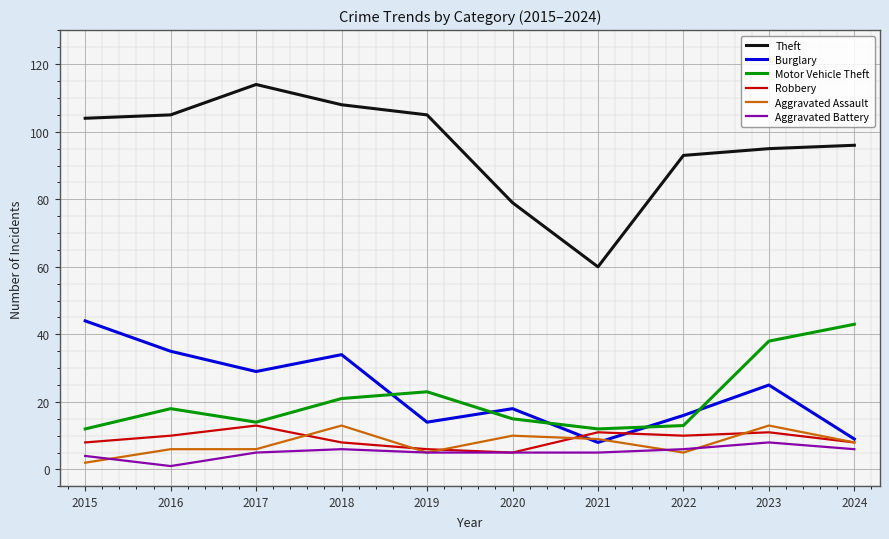

What is the difference between the maximum and second lowest values in the Burglary series?

35